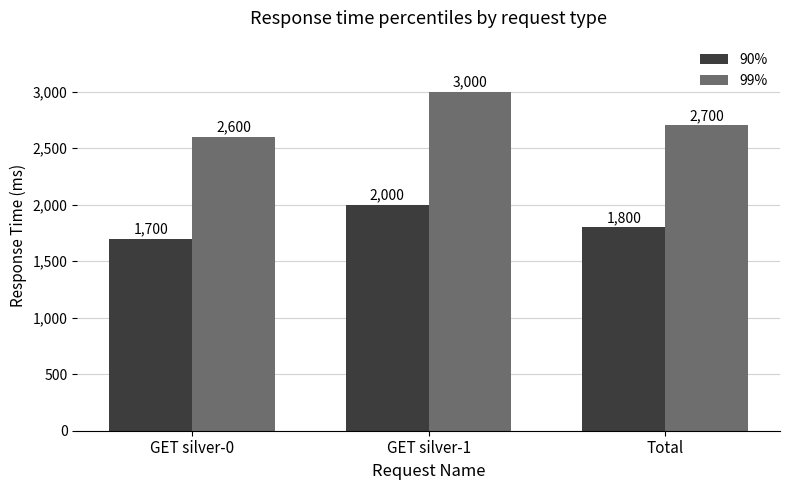

List the labels in order of 99% value, largest first.

GET silver-1, Total, GET silver-0